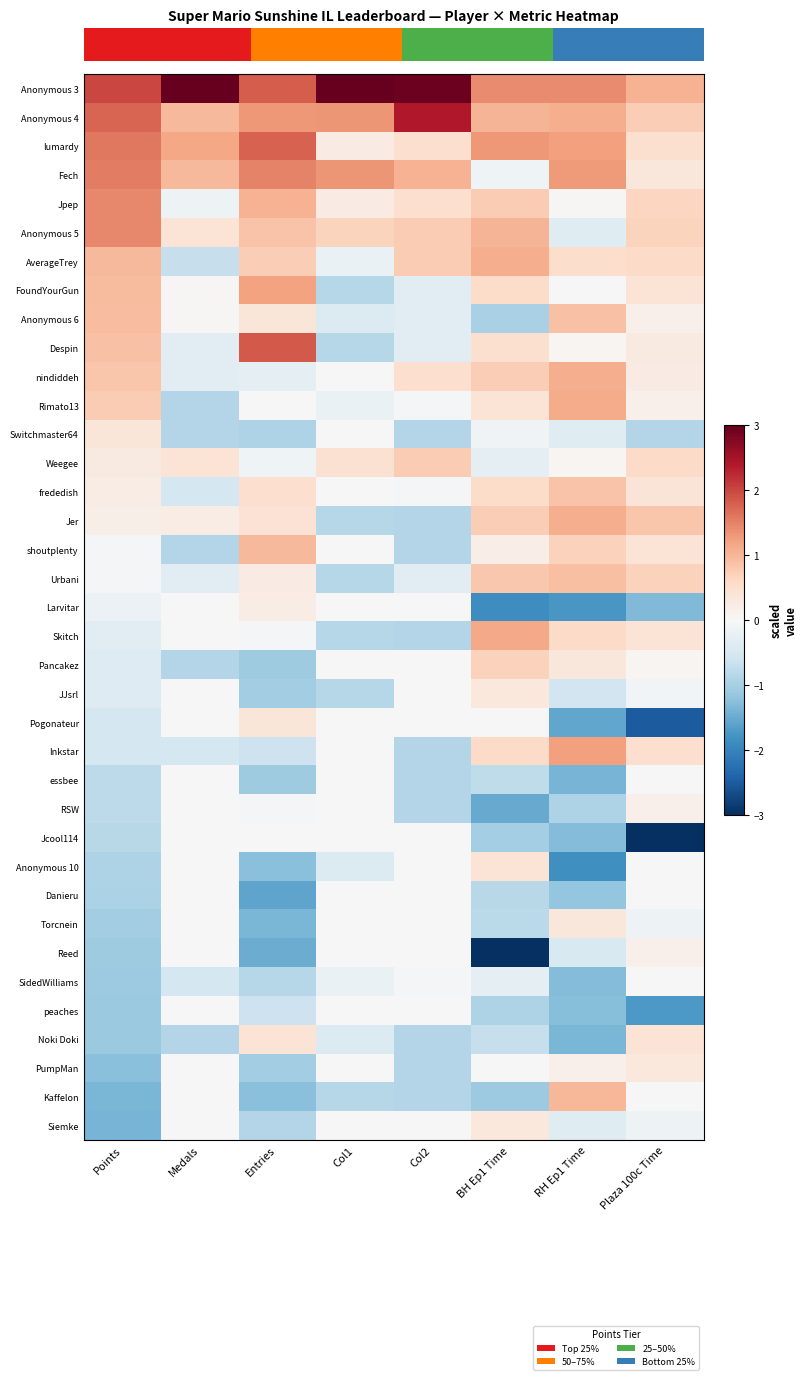

Reading right to left, what are all the values shown in this chart?

Anonymous 3: Plaza 100c Time=1.0	RH Ep1 Time=1.4	BH Ep1 Time=1.4	Col2=2.9	Col1=3.5	Entries=1.8	Medals=3.6	Points=2.0
Anonymous 4: Plaza 100c Time=0.7	RH Ep1 Time=1.1	BH Ep1 Time=1.0	Col2=2.4	Col1=1.3	Entries=1.3	Medals=1.0	Points=1.7
lumardy: Plaza 100c Time=0.5	RH Ep1 Time=1.2	BH Ep1 Time=1.3	Col2=0.5	Col1=0.2	Entries=1.8	Medals=1.2	Points=1.6
Fech: Plaza 100c Time=0.3	RH Ep1 Time=1.3	BH Ep1 Time=-0.1	Col2=1.0	Col1=1.3	Entries=1.5	Medals=1.0	Points=1.5
Jpep: Plaza 100c Time=0.6	RH Ep1 Time=0.0	BH Ep1 Time=0.8	Col2=0.5	Col1=0.2	Entries=1.0	Medals=-0.1	Points=1.5
Anonymous 5: Plaza 100c Time=0.7	RH Ep1 Time=-0.4	BH Ep1 Time=1.0	Col2=0.8	Col1=0.7	Entries=0.9	Medals=0.4	Points=1.4
AverageTrey: Plaza 100c Time=0.6	RH Ep1 Time=0.5	BH Ep1 Time=1.1	Col2=0.8	Col1=-0.2	Entries=0.7	Medals=-0.7	Points=1.0
FoundYourGun: Plaza 100c Time=0.4	RH Ep1 Time=0.0	BH Ep1 Time=0.6	Col2=-0.3	Col1=-0.8	Entries=1.2	Medals=0.0	Points=0.9
Anonymous 6: Plaza 100c Time=0.2	RH Ep1 Time=0.9	BH Ep1 Time=-1.0	Col2=-0.3	Col1=-0.4	Entries=0.4	Medals=0.0	Points=0.9
Despin: Plaza 100c Time=0.3	RH Ep1 Time=0.1	BH Ep1 Time=0.5	Col2=-0.3	Col1=-0.8	Entries=1.8	Medals=-0.3	Points=0.9
nindiddeh: Plaza 100c Time=0.2	RH Ep1 Time=1.1	BH Ep1 Time=0.7	Col2=0.5	Col1=0.0	Entries=-0.3	Medals=-0.3	Points=0.8
Rimato13: Plaza 100c Time=0.2	RH Ep1 Time=1.1	BH Ep1 Time=0.4	Col2=-0.1	Col1=-0.2	Entries=-0.0	Medals=-0.9	Points=0.8
Switchmaster64: Plaza 100c Time=-0.9	RH Ep1 Time=-0.4	BH Ep1 Time=-0.1	Col2=-0.9	Col1=0.0	Entries=-0.9	Medals=-0.9	Points=0.4
Weegee: Plaza 100c Time=0.6	RH Ep1 Time=0.1	BH Ep1 Time=-0.3	Col2=0.8	Col1=0.5	Entries=-0.1	Medals=0.4	Points=0.3
frededish: Plaza 100c Time=0.4	RH Ep1 Time=0.9	BH Ep1 Time=0.6	Col2=-0.1	Col1=0.0	Entries=0.5	Medals=-0.5	Points=0.2
Jer: Plaza 100c Time=0.8	RH Ep1 Time=1.1	BH Ep1 Time=0.7	Col2=-0.9	Col1=-0.8	Entries=0.4	Medals=0.2	Points=0.2
shoutplenty: Plaza 100c Time=0.4	RH Ep1 Time=0.7	BH Ep1 Time=0.2	Col2=-0.9	Col1=0.0	Entries=1.0	Medals=-0.9	Points=-0.0
Urbani: Plaza 100c Time=0.7	RH Ep1 Time=0.9	BH Ep1 Time=0.8	Col2=-0.3	Col1=-0.8	Entries=0.3	Medals=-0.3	Points=-0.0
Larvitar: Plaza 100c Time=-1.3	RH Ep1 Time=-1.7	BH Ep1 Time=-1.9	Col2=0.0	Col1=0.0	Entries=0.2	Medals=0.0	Points=-0.2
Skitch: Plaza 100c Time=0.4	RH Ep1 Time=0.6	BH Ep1 Time=1.1	Col2=-0.9	Col1=-0.8	Entries=-0.0	Medals=0.0	Points=-0.3
Pancakez: Plaza 100c Time=0.1	RH Ep1 Time=0.3	BH Ep1 Time=0.7	Col2=0.0	Col1=0.0	Entries=-1.1	Medals=-0.9	Points=-0.4
JJsrl: Plaza 100c Time=-0.1	RH Ep1 Time=-0.6	BH Ep1 Time=0.3	Col2=0.0	Col1=-0.8	Entries=-1.0	Medals=0.0	Points=-0.4
Pogonateur: Plaza 100c Time=-2.5	RH Ep1 Time=-1.6	BH Ep1 Time=-0.0	Col2=0.0	Col1=0.0	Entries=0.4	Medals=0.0	Points=-0.5
Inkstar: Plaza 100c Time=0.5	RH Ep1 Time=1.2	BH Ep1 Time=0.6	Col2=-0.9	Col1=0.0	Entries=-0.6	Medals=-0.5	Points=-0.5
essbee: Plaza 100c Time=0.0	RH Ep1 Time=-1.4	BH Ep1 Time=-0.8	Col2=-0.9	Col1=0.0	Entries=-1.1	Medals=0.0	Points=-0.8
RSW: Plaza 100c Time=0.2	RH Ep1 Time=-0.9	BH Ep1 Time=-1.5	Col2=-0.9	Col1=0.0	Entries=-0.0	Medals=0.0	Points=-0.8
Jcool114: Plaza 100c Time=-3.7	RH Ep1 Time=-1.3	BH Ep1 Time=-1.0	Col2=0.0	Col1=0.0	Entries=0.0	Medals=0.0	Points=-0.8
Anonymous 10: Plaza 100c Time=0.0	RH Ep1 Time=-1.8	BH Ep1 Time=0.4	Col2=0.0	Col1=-0.4	Entries=-1.3	Medals=0.0	Points=-0.9
Danieru: Plaza 100c Time=0.0	RH Ep1 Time=-1.2	BH Ep1 Time=-0.8	Col2=0.0	Col1=0.0	Entries=-1.6	Medals=0.0	Points=-0.9
Torcnein: Plaza 100c Time=-0.2	RH Ep1 Time=0.4	BH Ep1 Time=-0.8	Col2=0.0	Col1=0.0	Entries=-1.4	Medals=0.0	Points=-1.0
Reed: Plaza 100c Time=0.2	RH Ep1 Time=-0.5	BH Ep1 Time=-3.3	Col2=0.0	Col1=0.0	Entries=-1.5	Medals=0.0	Points=-1.1
SidedWilliams: Plaza 100c Time=0.0	RH Ep1 Time=-1.3	BH Ep1 Time=-0.3	Col2=-0.1	Col1=-0.2	Entries=-0.9	Medals=-0.5	Points=-1.1
peaches: Plaza 100c Time=-1.7	RH Ep1 Time=-1.3	BH Ep1 Time=-0.9	Col2=0.0	Col1=0.0	Entries=-0.6	Medals=0.0	Points=-1.1
Noki Doki: Plaza 100c Time=0.4	RH Ep1 Time=-1.4	BH Ep1 Time=-0.7	Col2=-0.9	Col1=-0.4	Entries=0.4	Medals=-0.9	Points=-1.1
PumpMan: Plaza 100c Time=0.3	RH Ep1 Time=0.1	BH Ep1 Time=0.0	Col2=-0.9	Col1=0.0	Entries=-1.0	Medals=0.0	Points=-1.2
Kaffelon: Plaza 100c Time=0.0	RH Ep1 Time=1.0	BH Ep1 Time=-1.1	Col2=-0.9	Col1=-0.8	Entries=-1.3	Medals=0.0	Points=-1.4
Siemke: Plaza 100c Time=-0.2	RH Ep1 Time=-0.4	BH Ep1 Time=0.3	Col2=0.0	Col1=0.0	Entries=-0.9	Medals=0.0	Points=-1.4